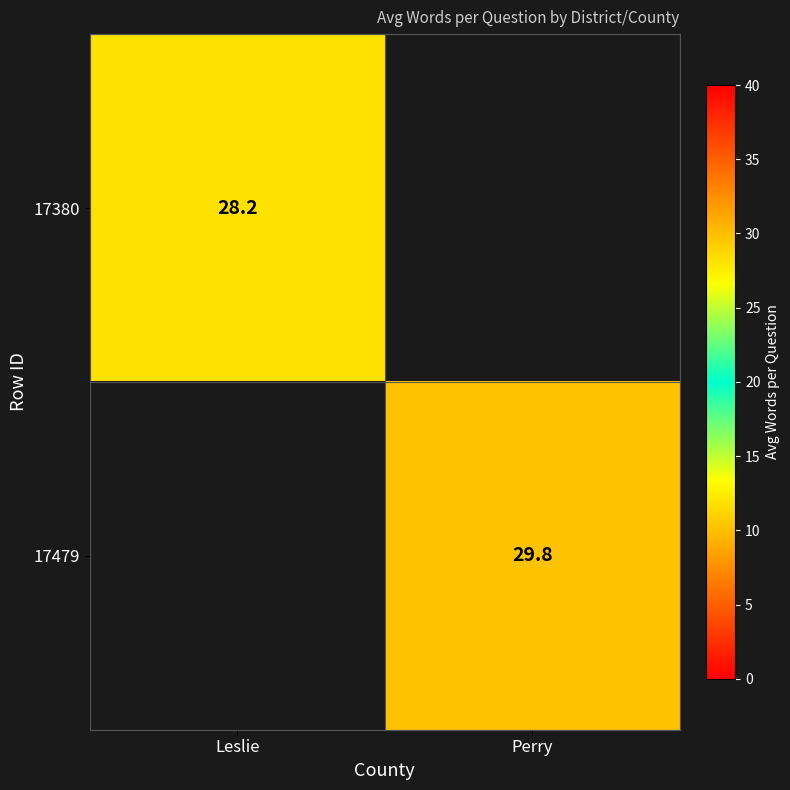

How many series are shown in this chart?

2